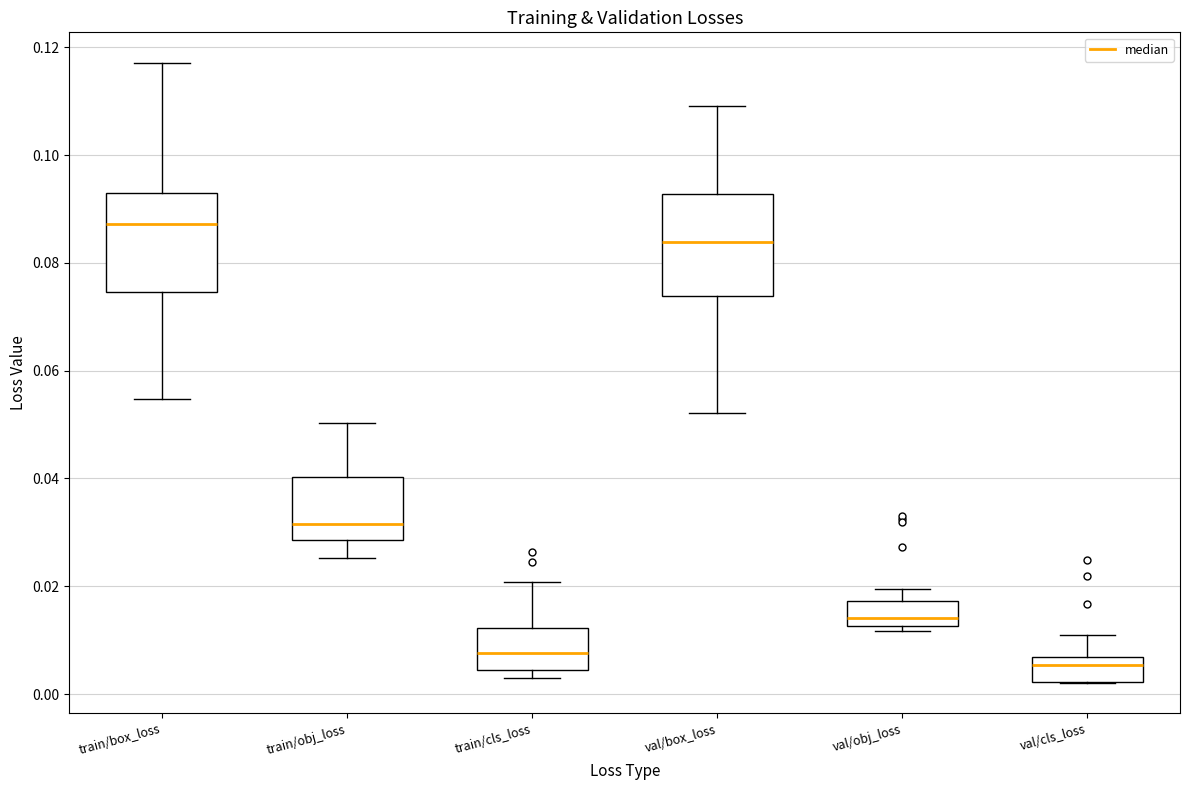

Which box has the highest median line?

train/box_loss